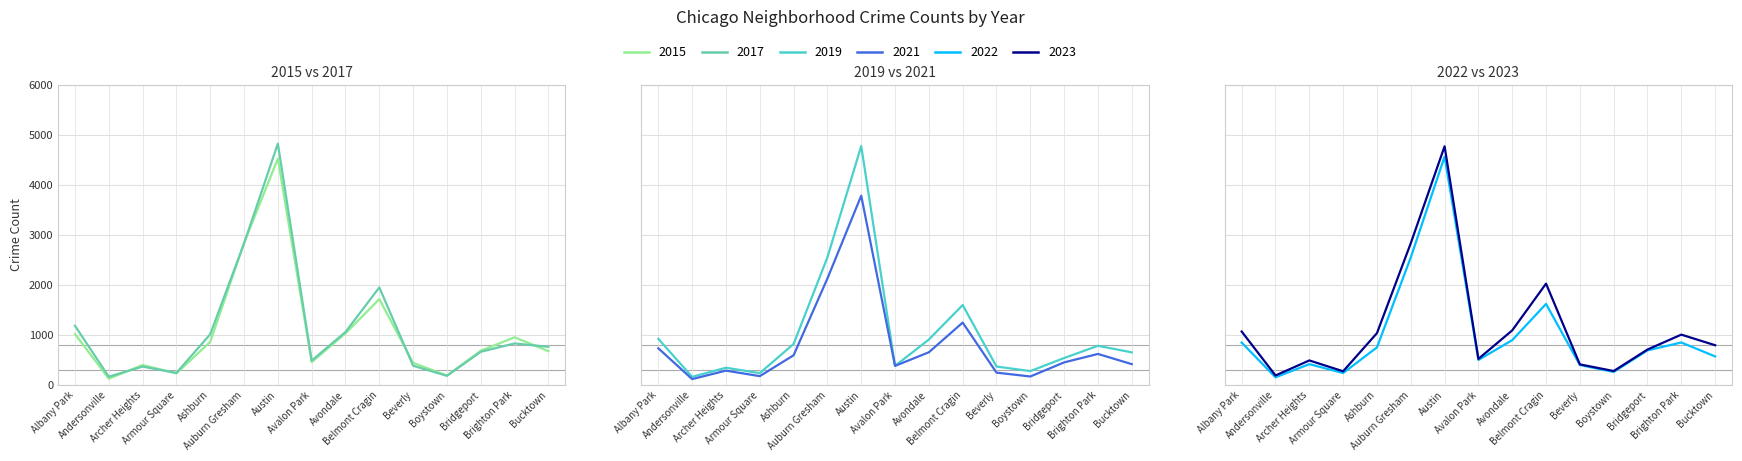

How many values in the 2021 series are below 450?

7